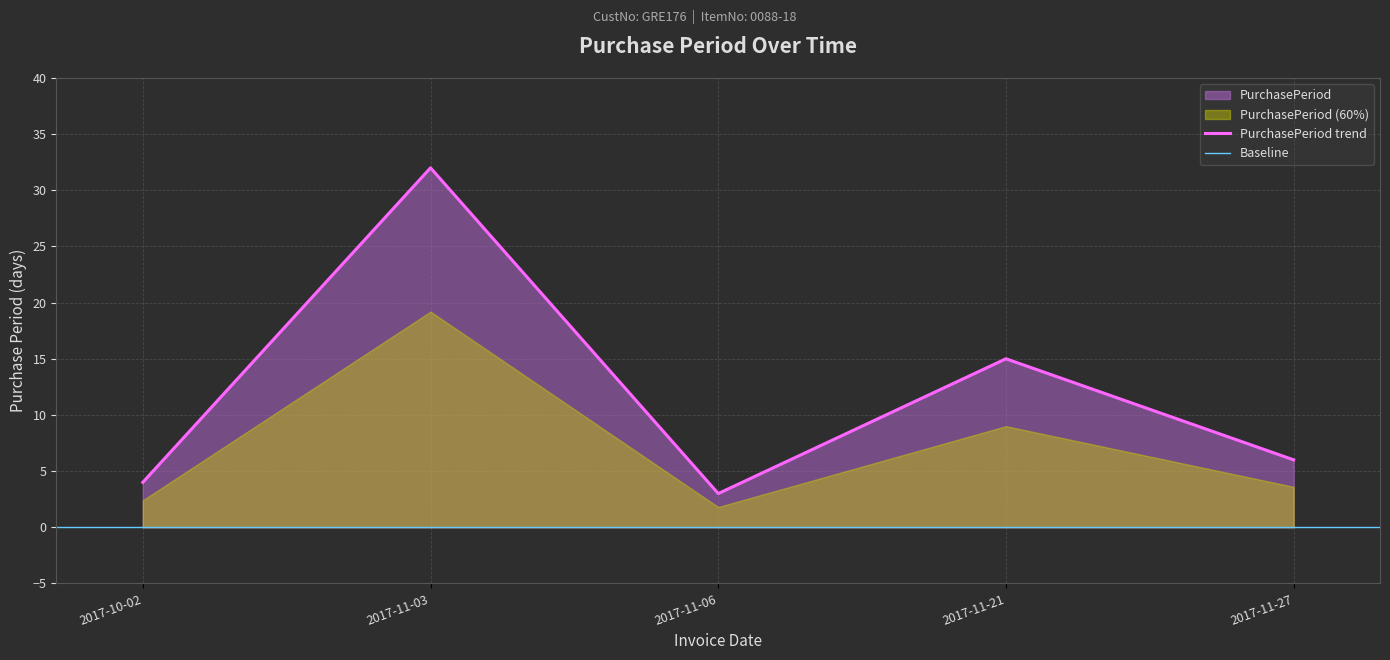

What is the value of the 4th point from the left?

15